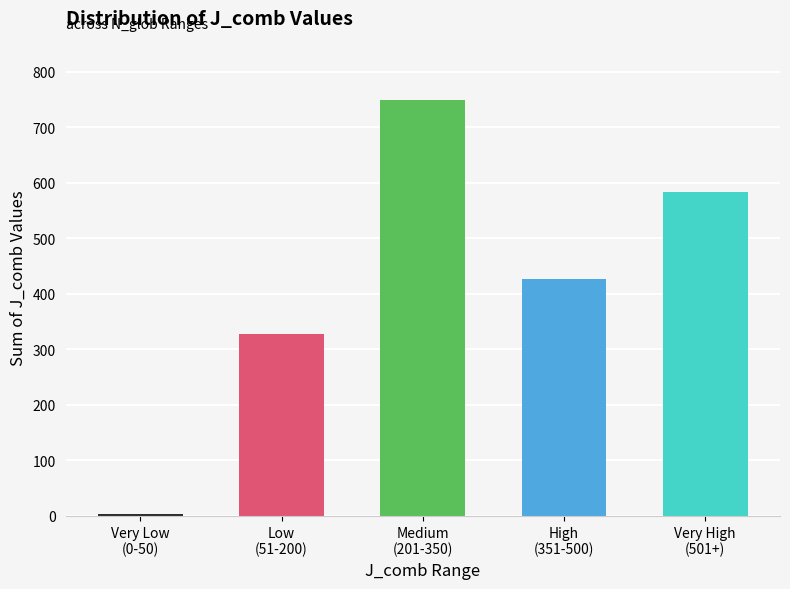

True or false: the data shows 174 at Low
(51-200).

False